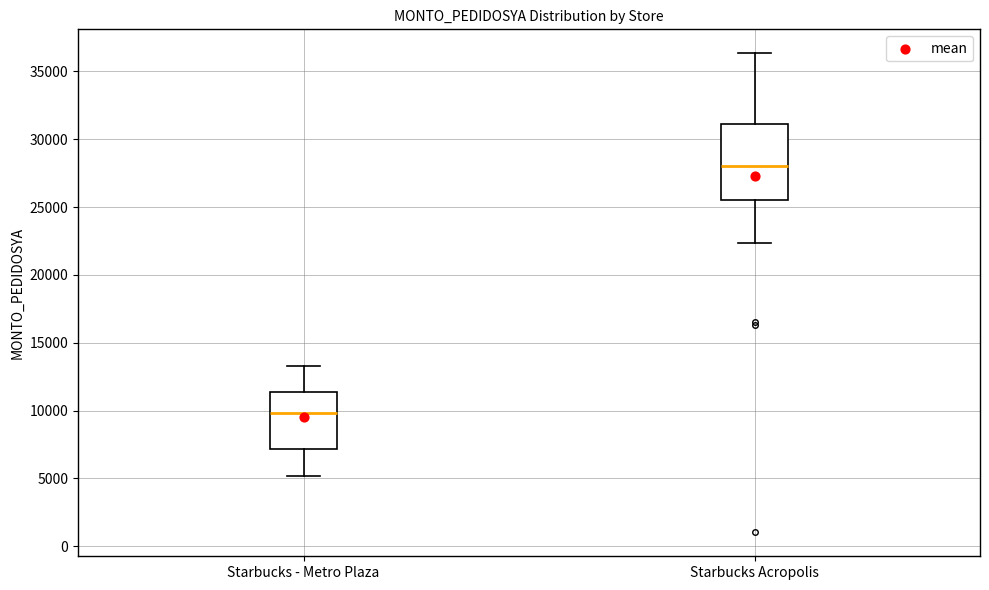

Reading left to right, transcribe this box plot: for each box, give where its median line is, the range the box spans, and where its two whiskers end, as read against the y-axis. The values are not printed on the chart, so give them approximately, as read against the axis.

Starbucks - Metro Plaza: median 10000, box 7000 to 11500, whiskers 5000 to 13500
Starbucks Acropolis: median 28000, box 25500 to 31000, whiskers 22500 to 36500